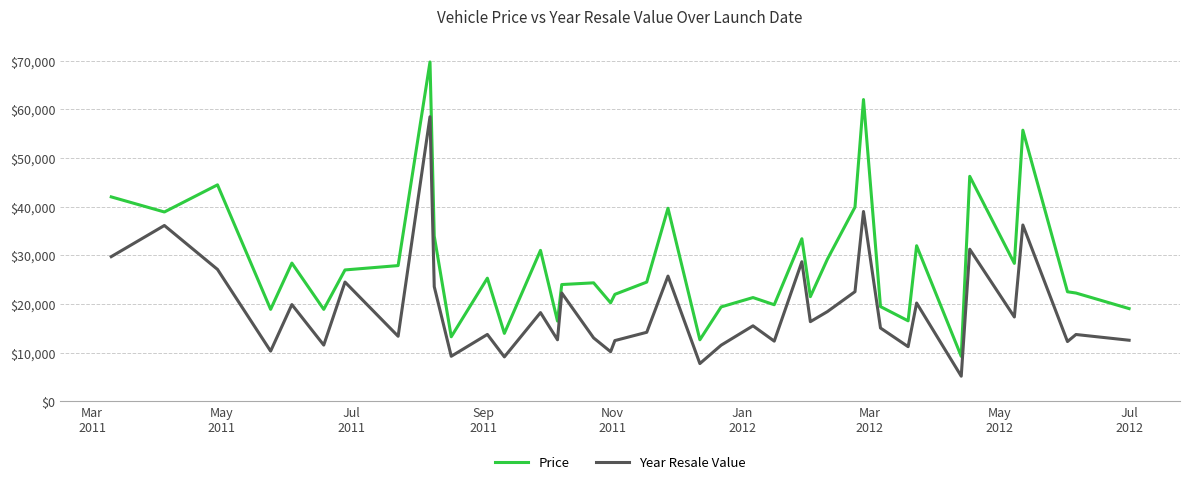

How many values in the Price series are below 24495?

20